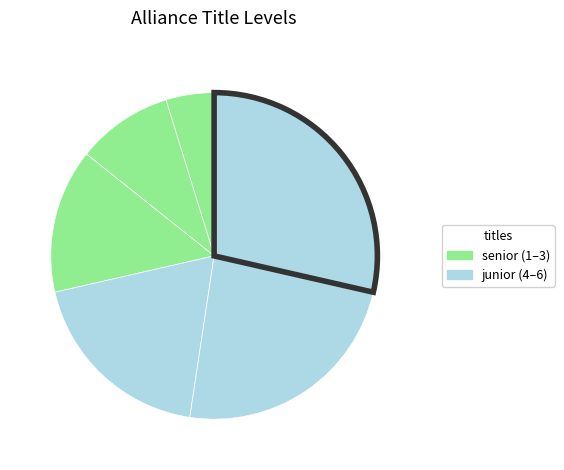

How many segments does this pie chart have?

6